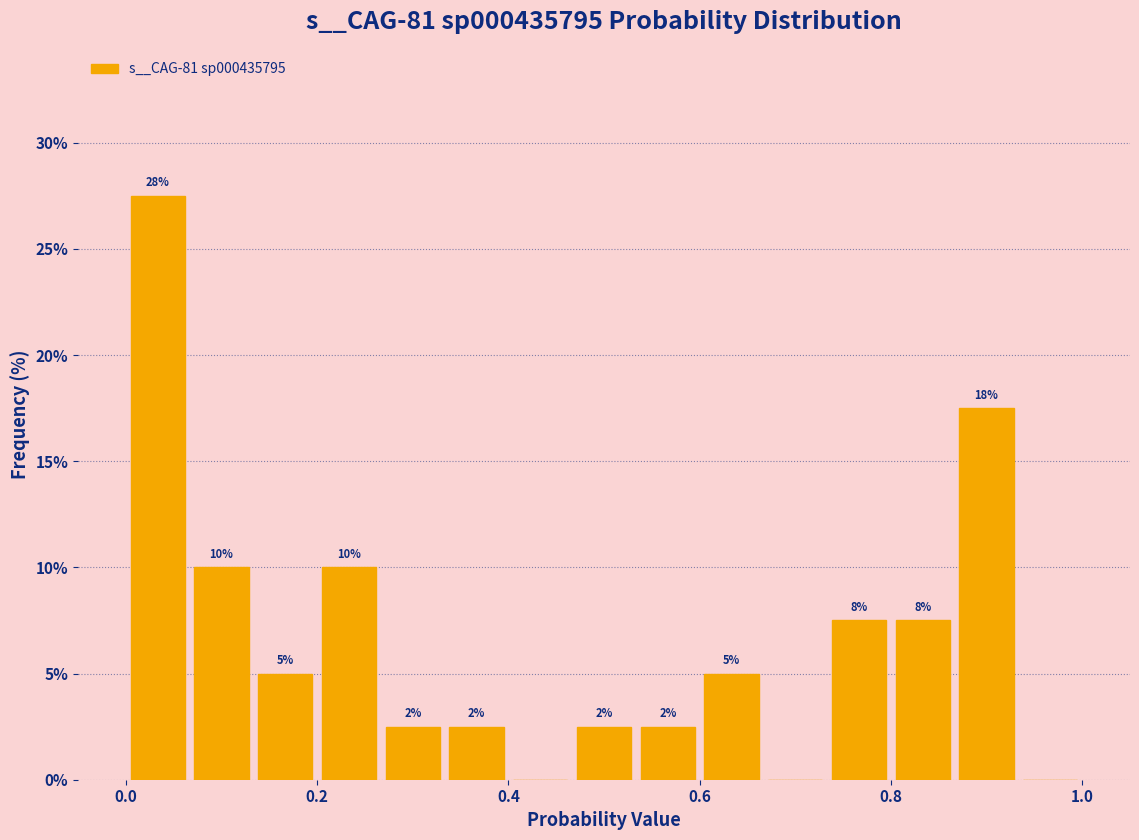

Read against the x-axis, roughly where is the centre of the tallest bar?

0.04